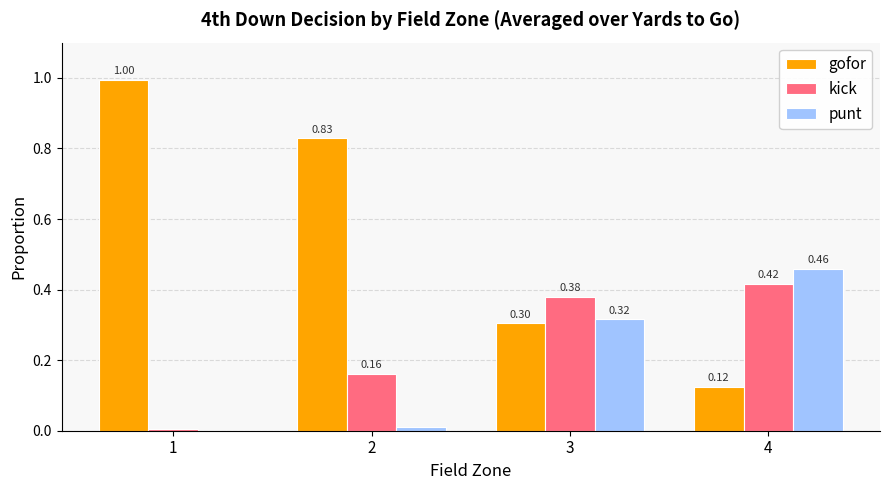

What is the total value across all series at 2?

1.0